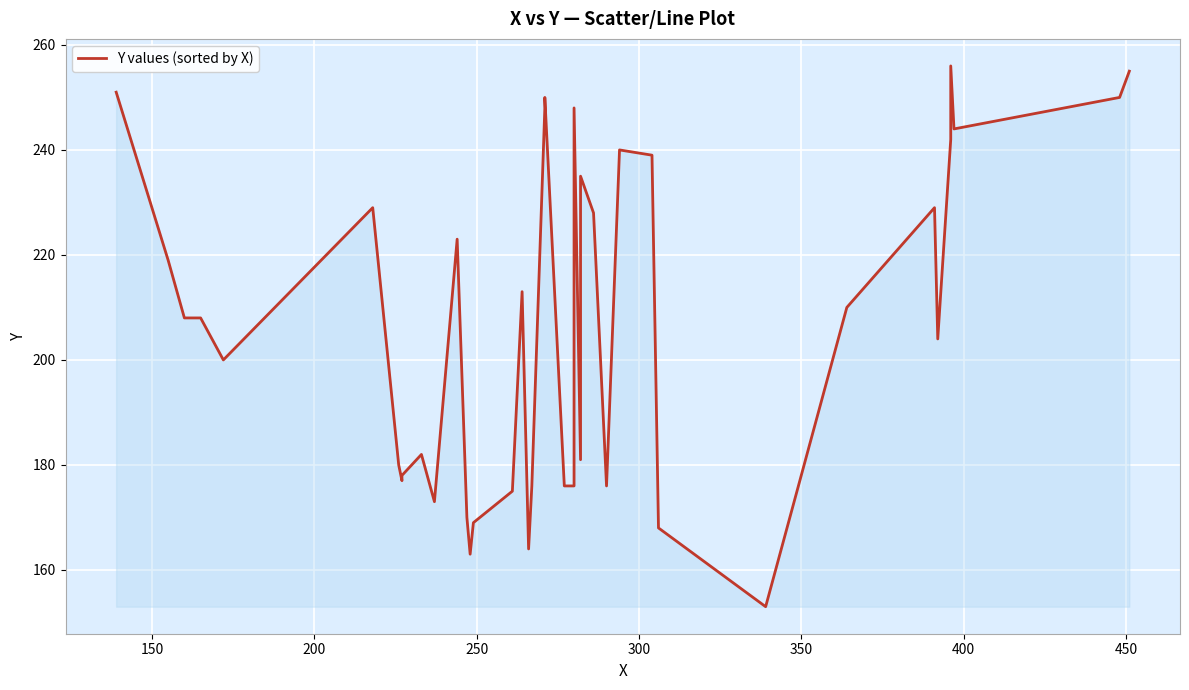

What is the minimum value shown in the chart?

153